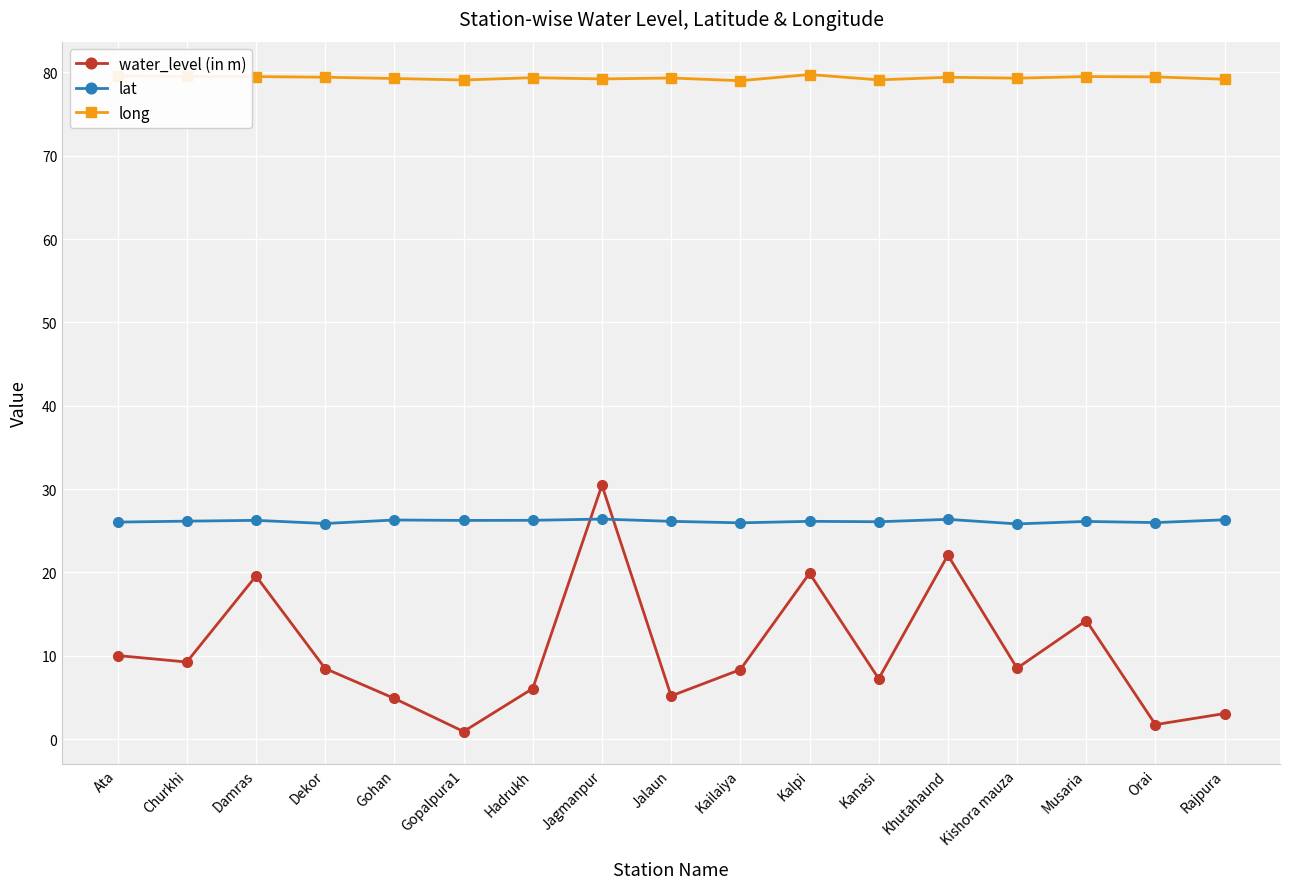

Rank the series by their maximum value, from highest to lowest.

long, water_level (in m), lat